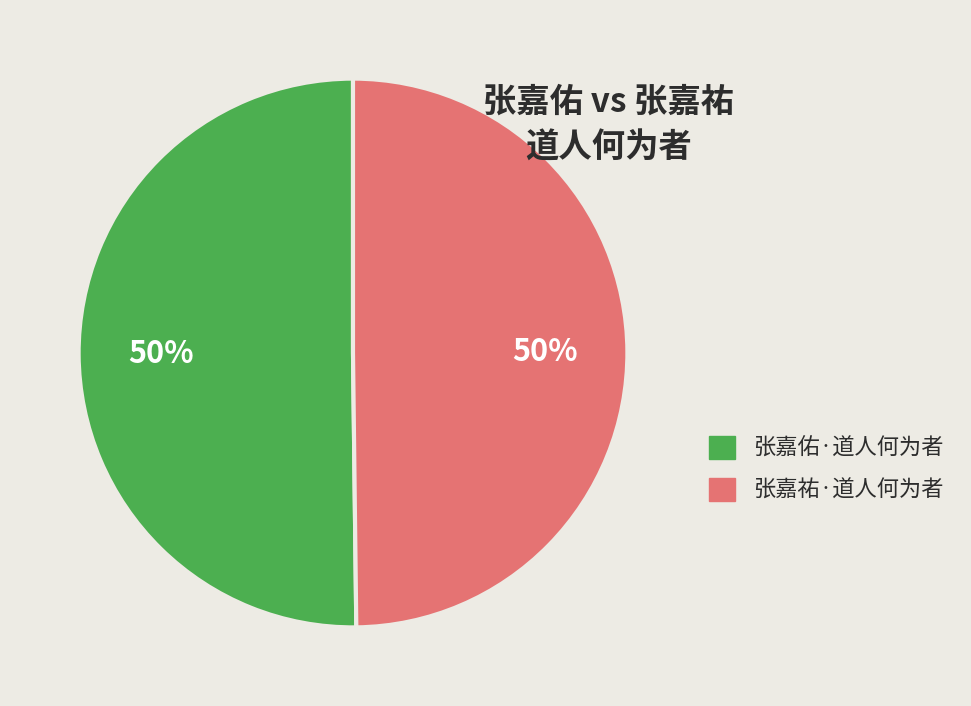

To the nearest percent, what is the average slice percentage?

50%